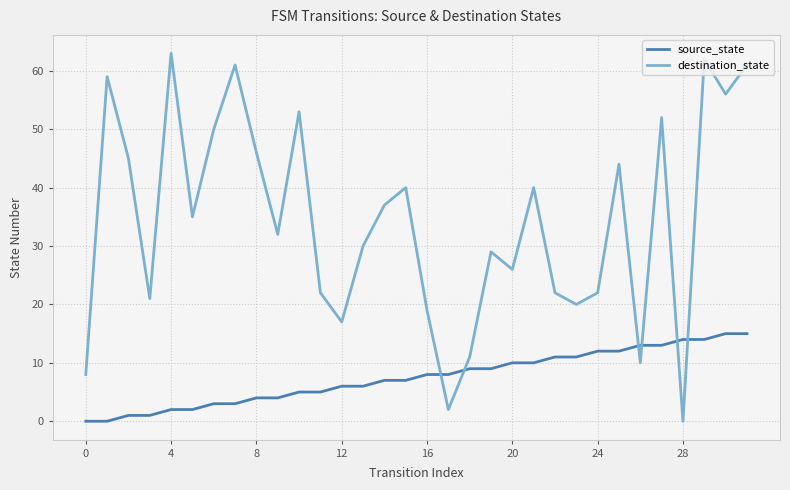

Which series has the widest spread of values?

destination_state